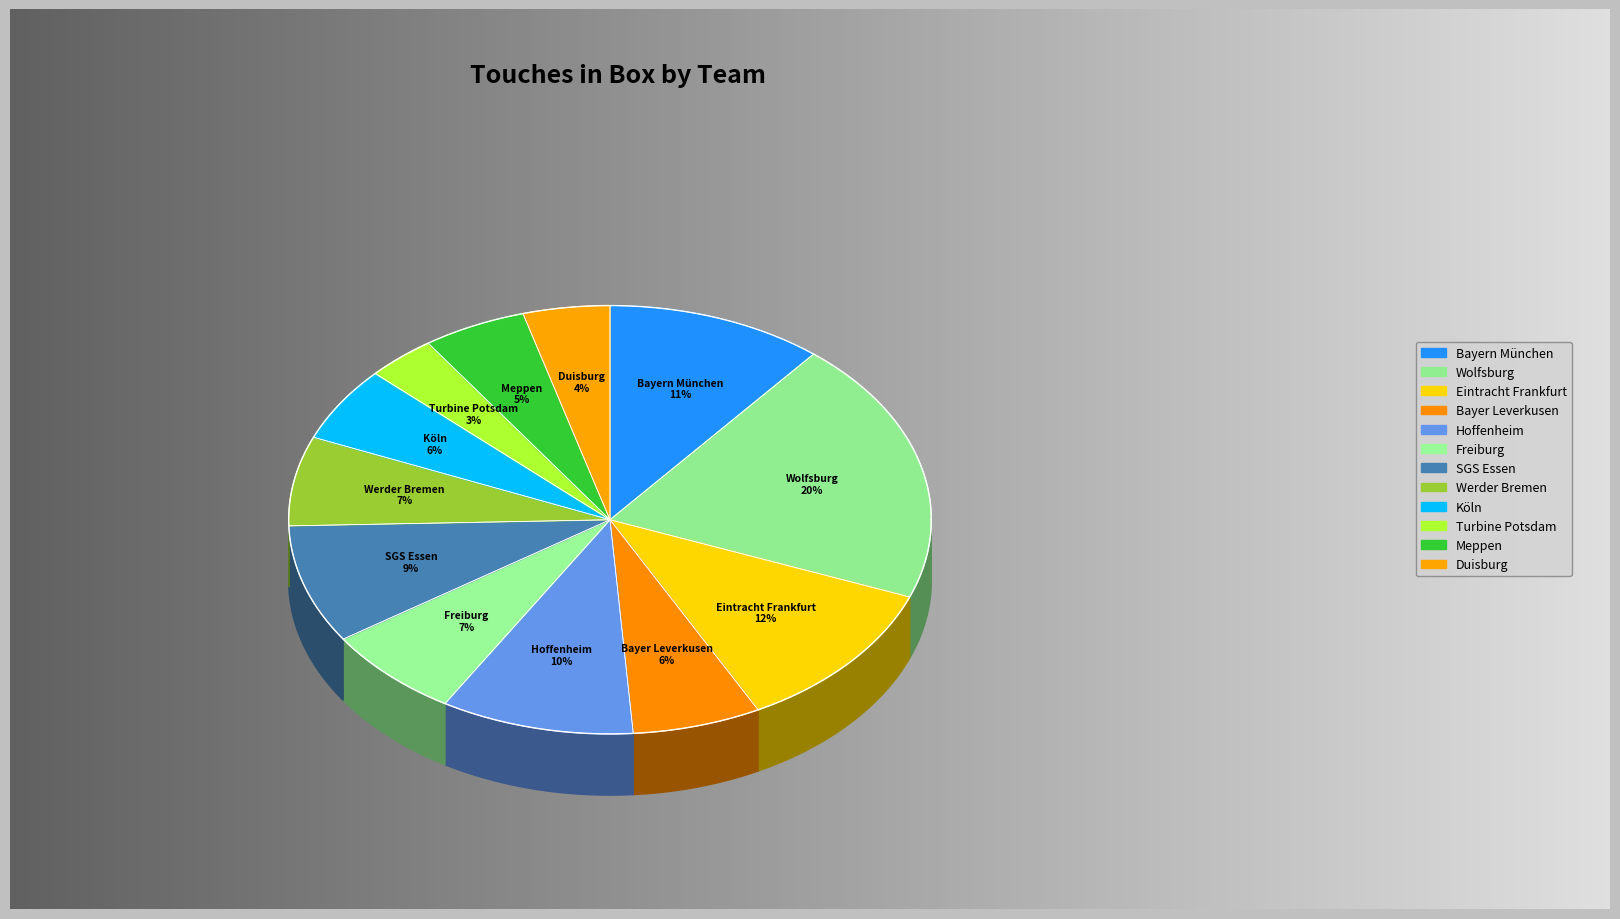

To the nearest percent, what portion does Wolfsburg represent?

20%